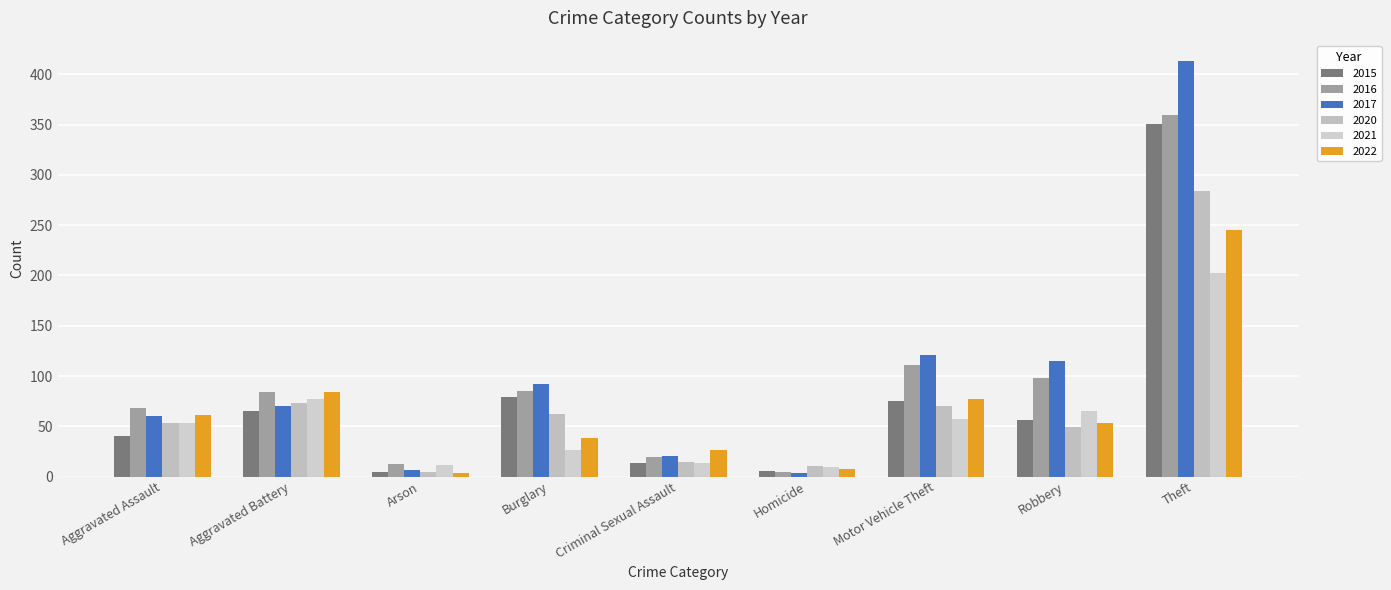

What is the difference between the 2020 values at Homicide and Aggravated Battery?

63